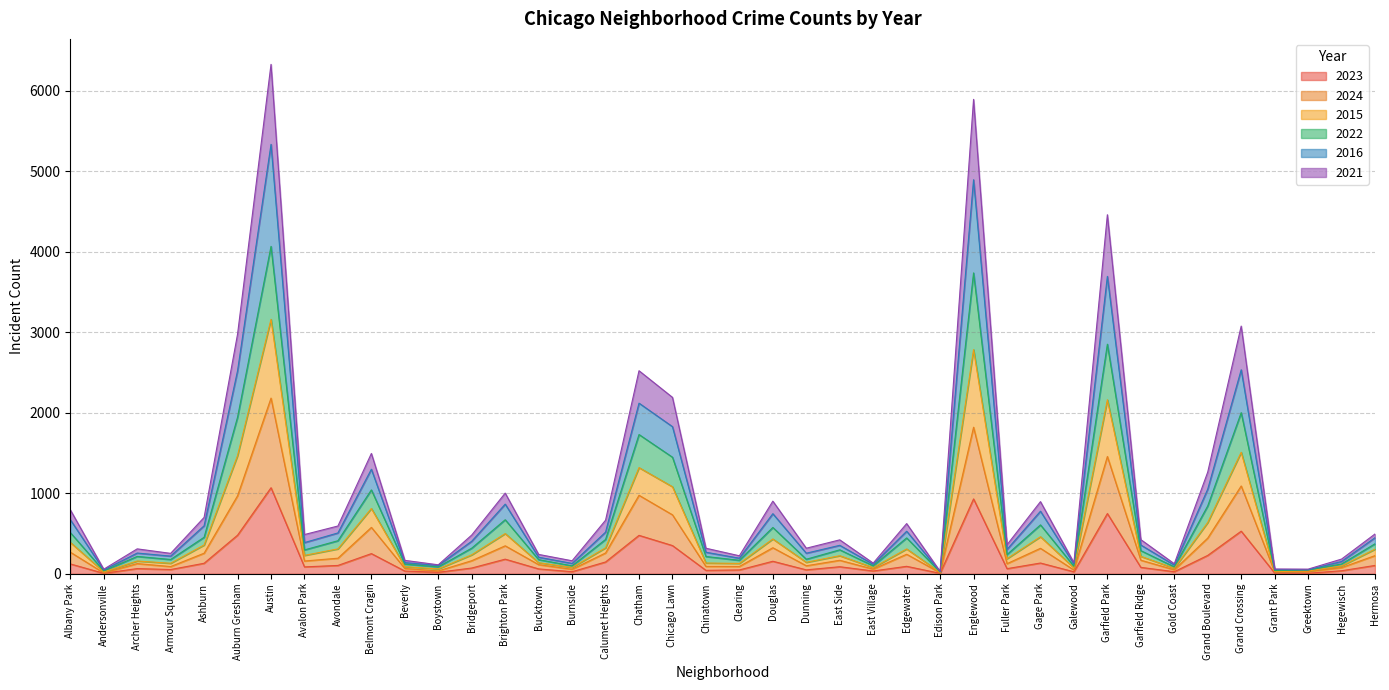

Does the chart display data point markers on the line(s)?

No